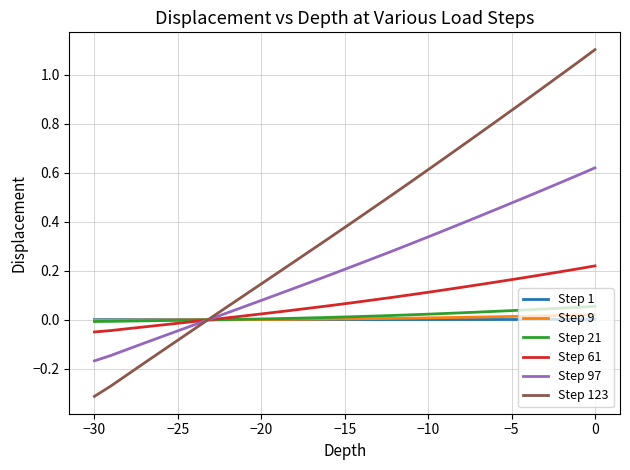

What is the difference between the second highest and second lowest values in the Step 97 series?

0.7